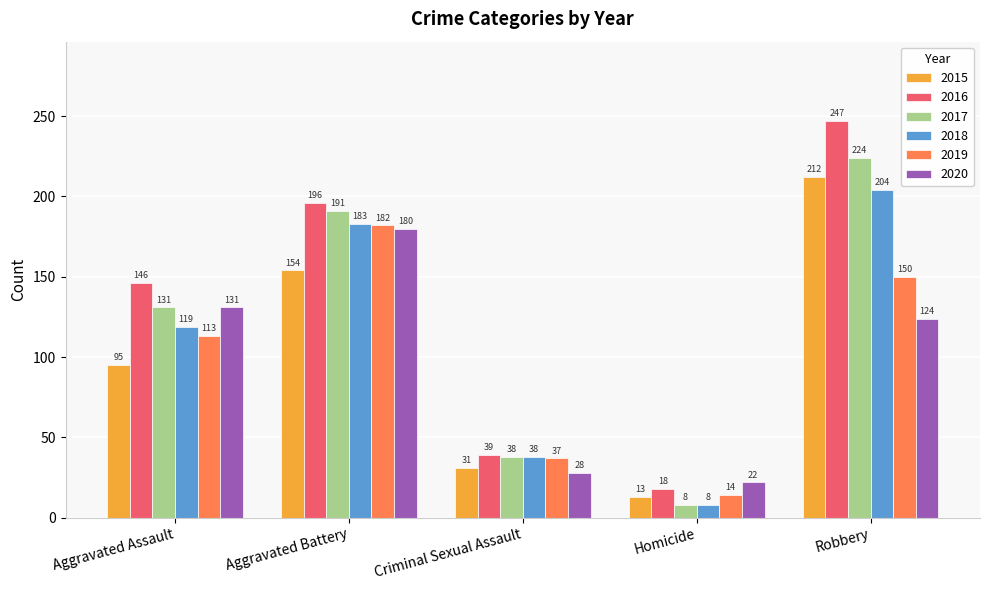

What is the sum of all 2016 values?

646